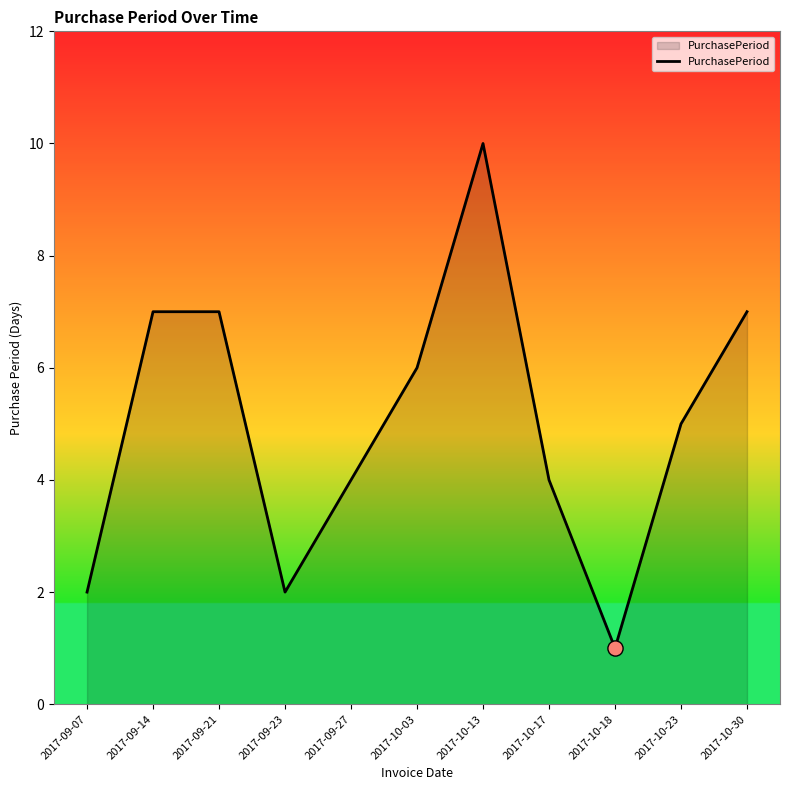

Between 2017-09-27 and 2017-09-23, which is larger?

2017-09-27